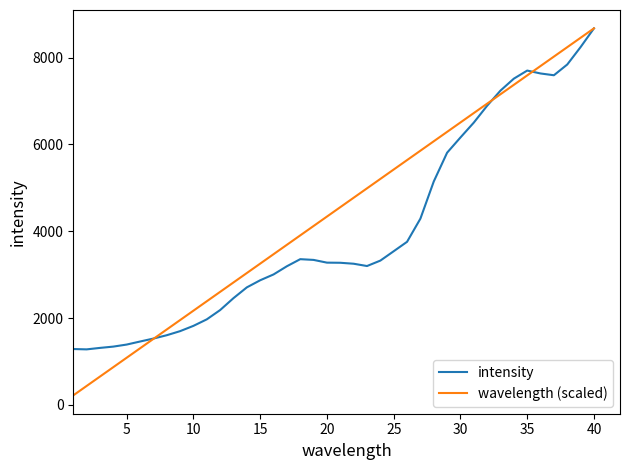

What is the maximum value shown in the chart?

8676.0